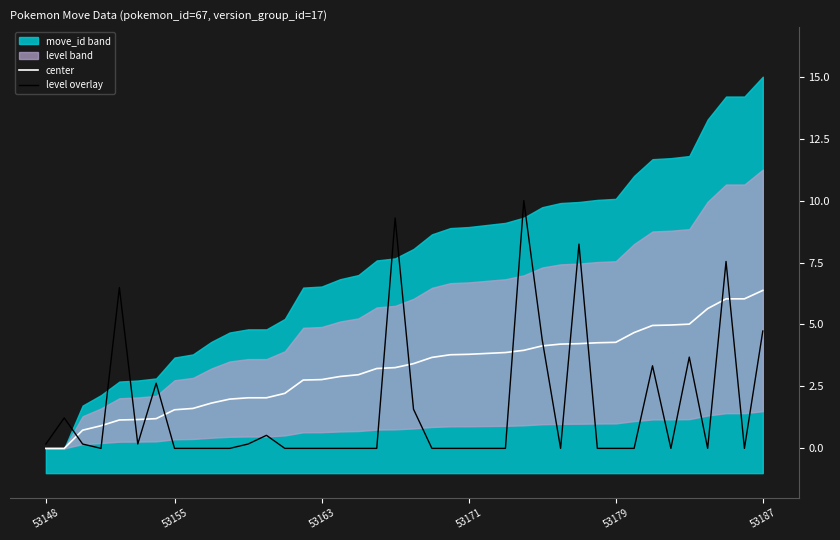

What is the value of the level overlay point at the 28th from the left?

4.4